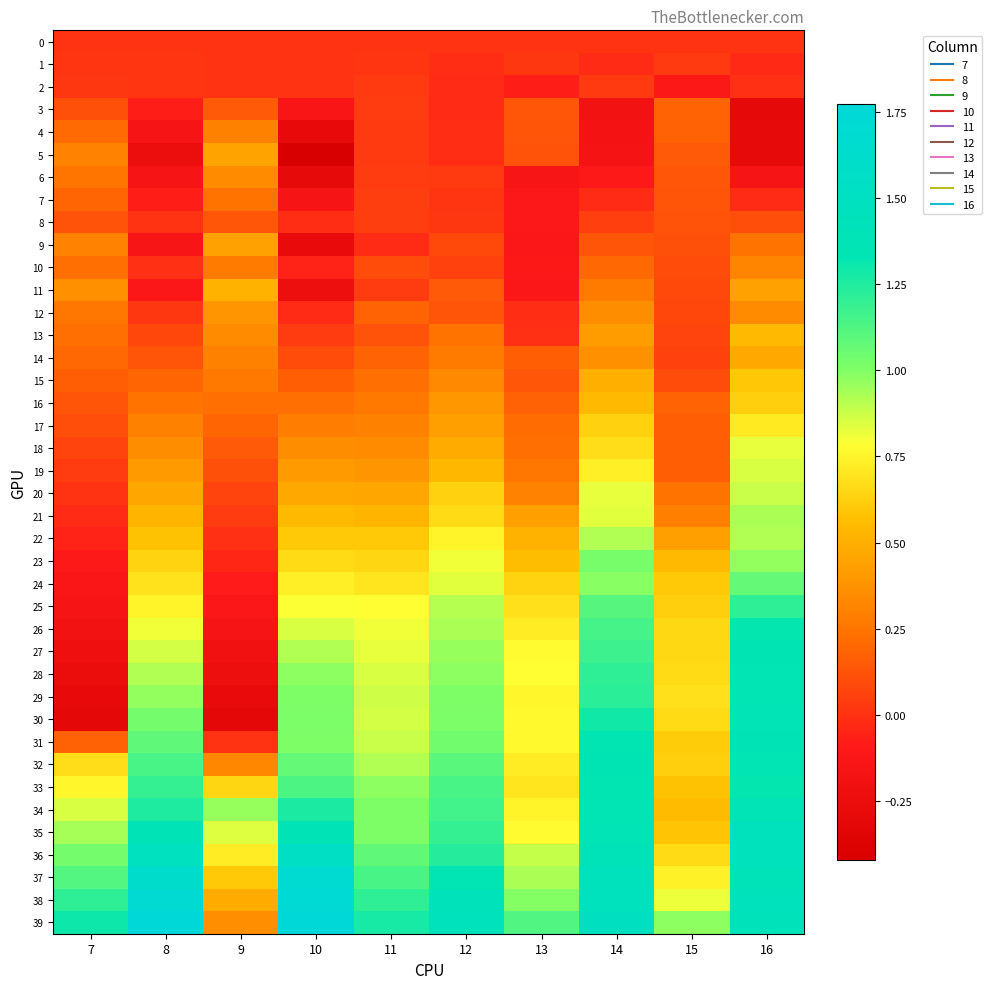

At how many categories does at least one series exceed 1?

8